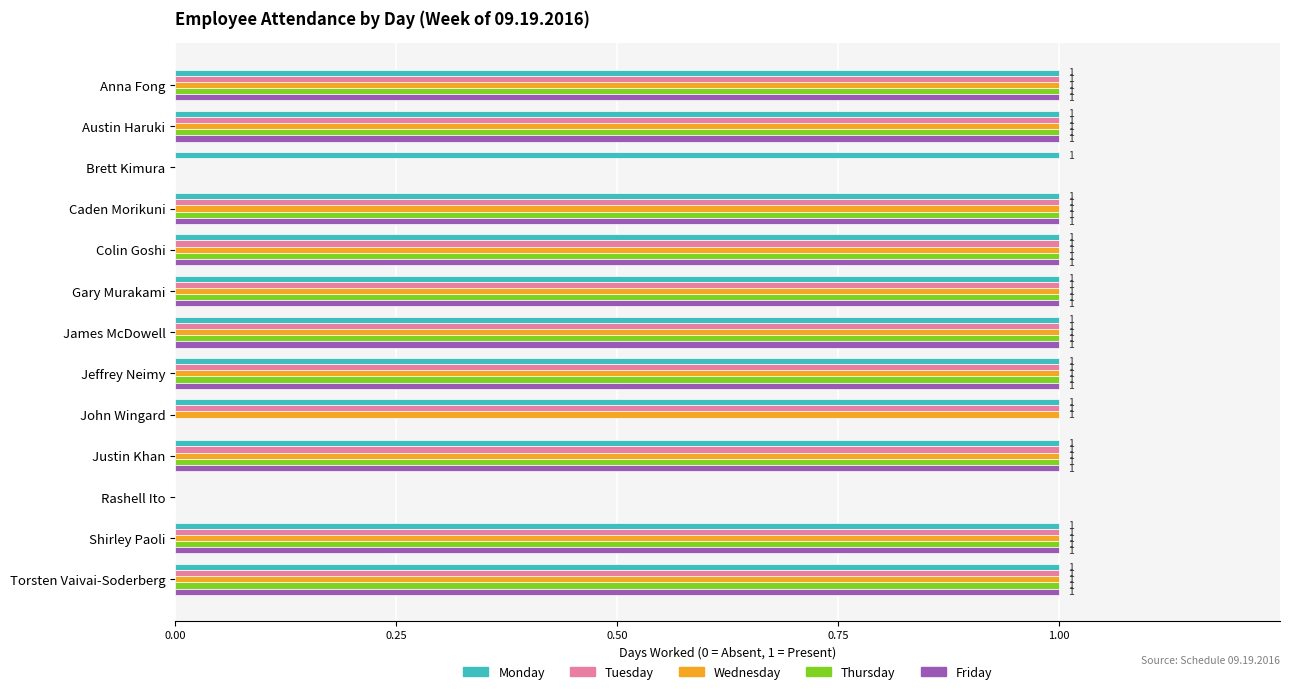

Where is Monday nearest to the value 0?

Rashell Ito